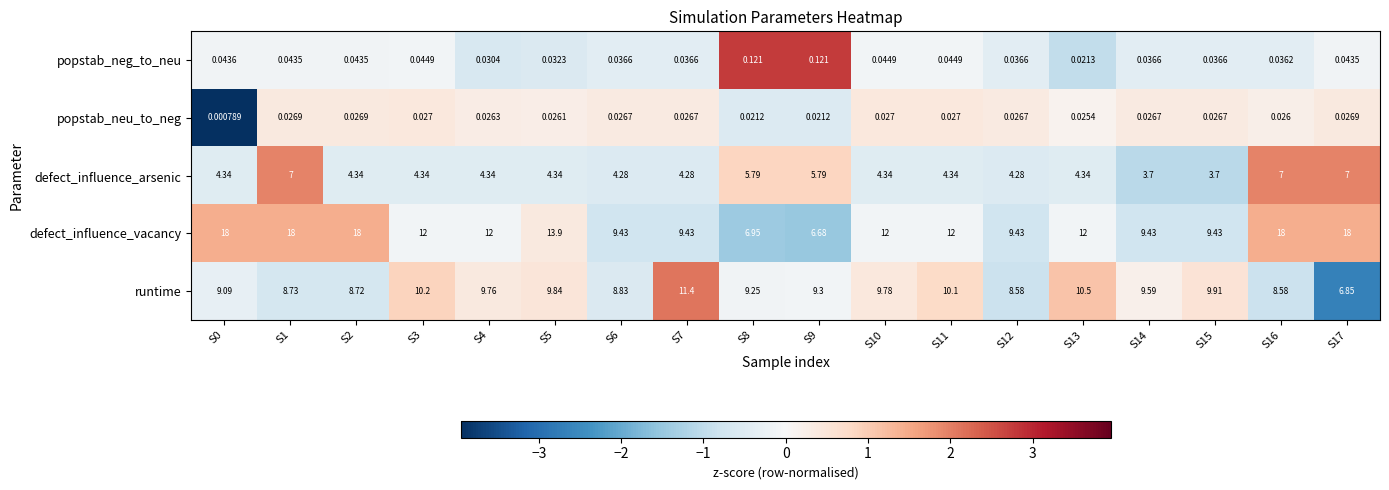

Which series has the largest range (max minus min)?

defect_influence_vacancy